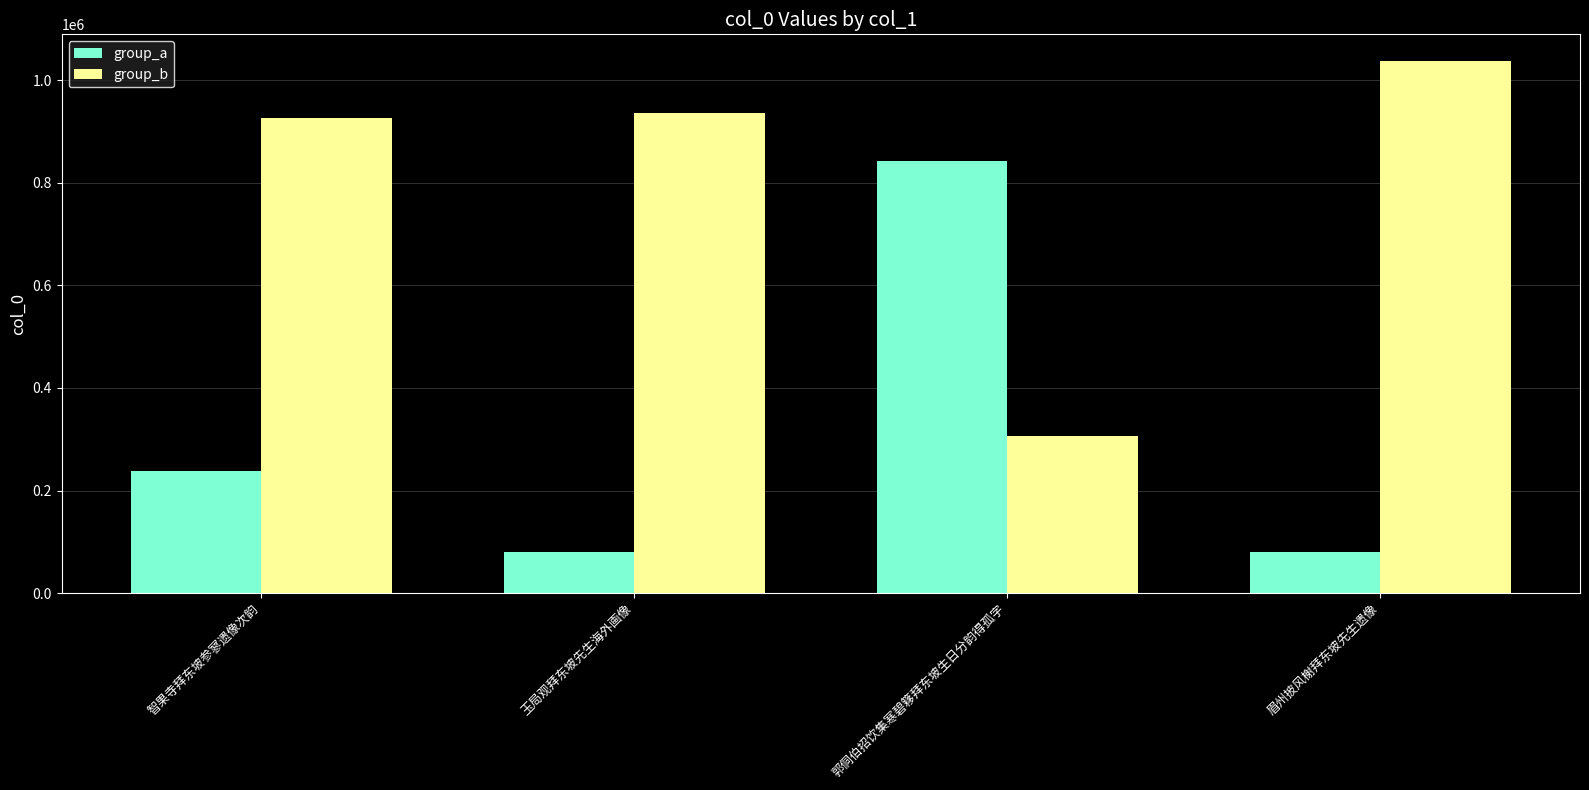

What is the difference between the group_b values at 智果寺拜东坡参寥遗像次韵 and 玉局观拜东坡先生海外画像?

9042